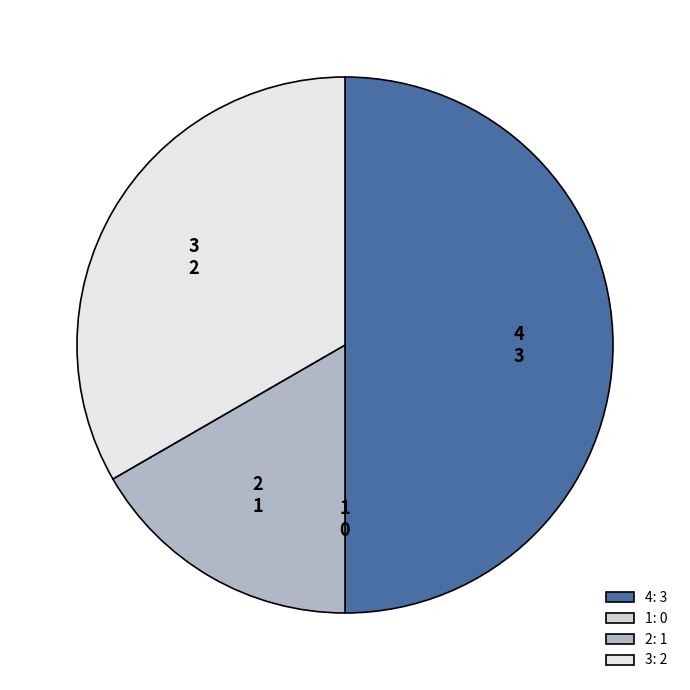

Does 3 account for over 50% of the chart?

No